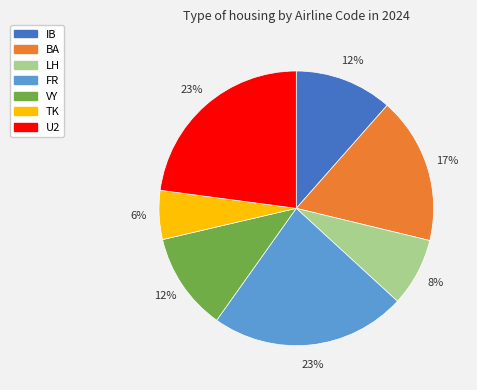

Does VY account for over 50% of the chart?

No